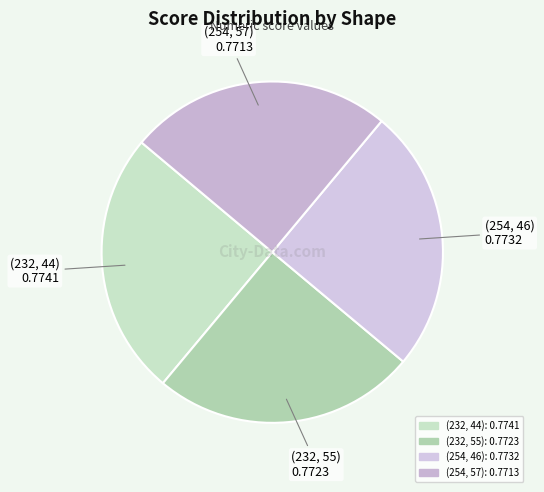

Is (232, 44) the majority of the pie?

No